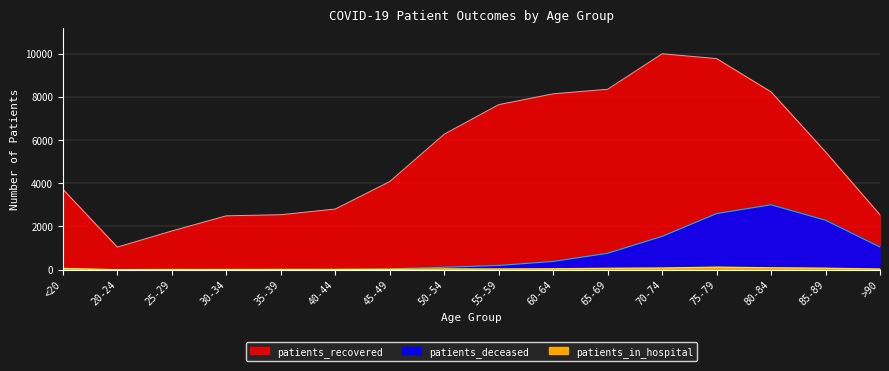

True or false: patients_recovered and patients_in_hospital intersect in this chart.

False